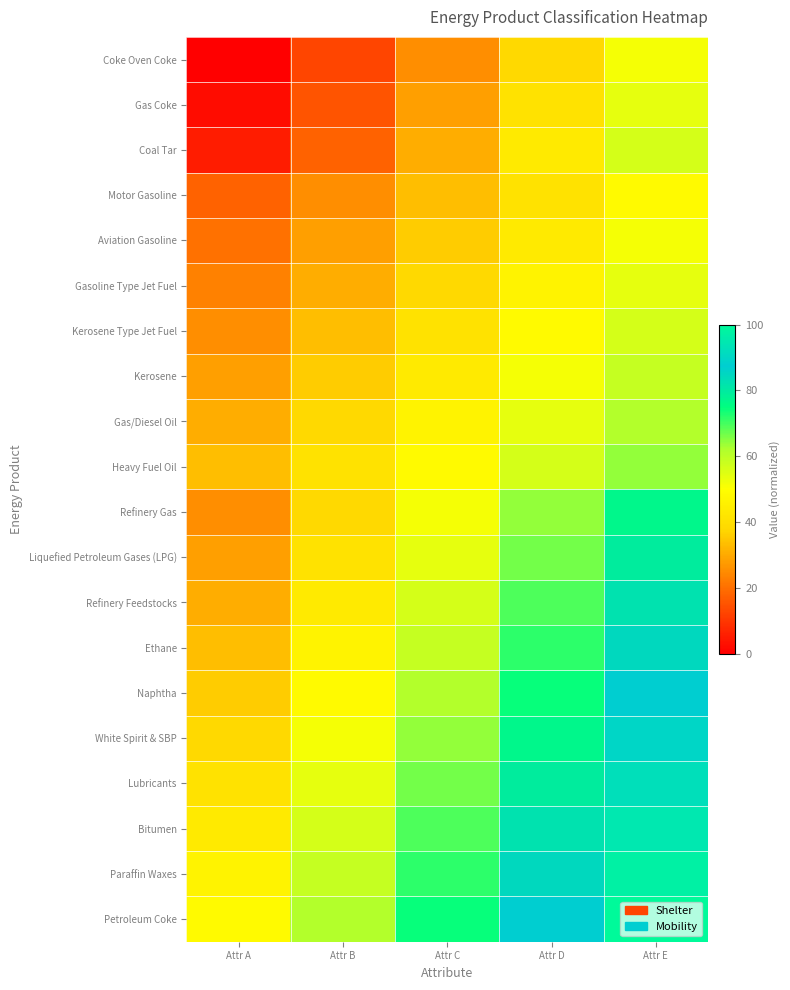

Which series has the largest total across all categories?

Petroleum Coke